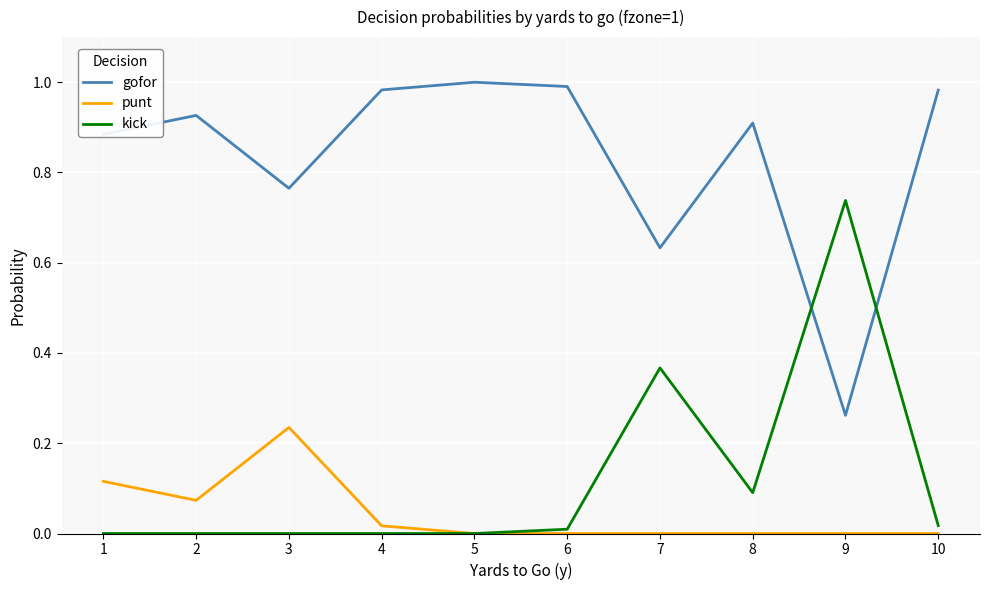

Which series changed the most between 3 and 9?

kick